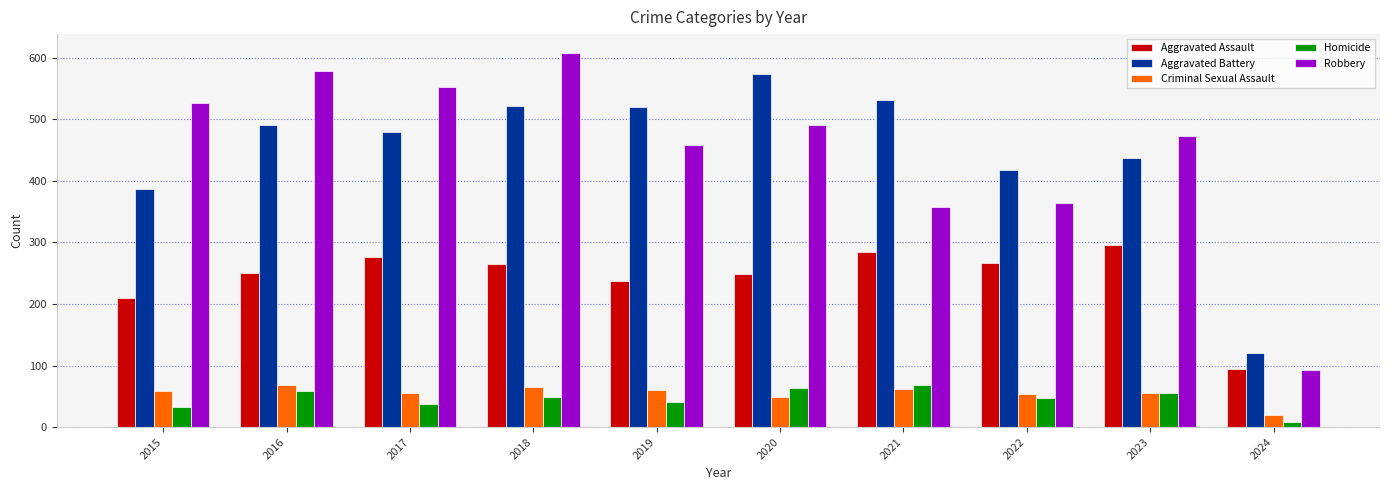

At which label is Aggravated Assault closest to 194?

2015